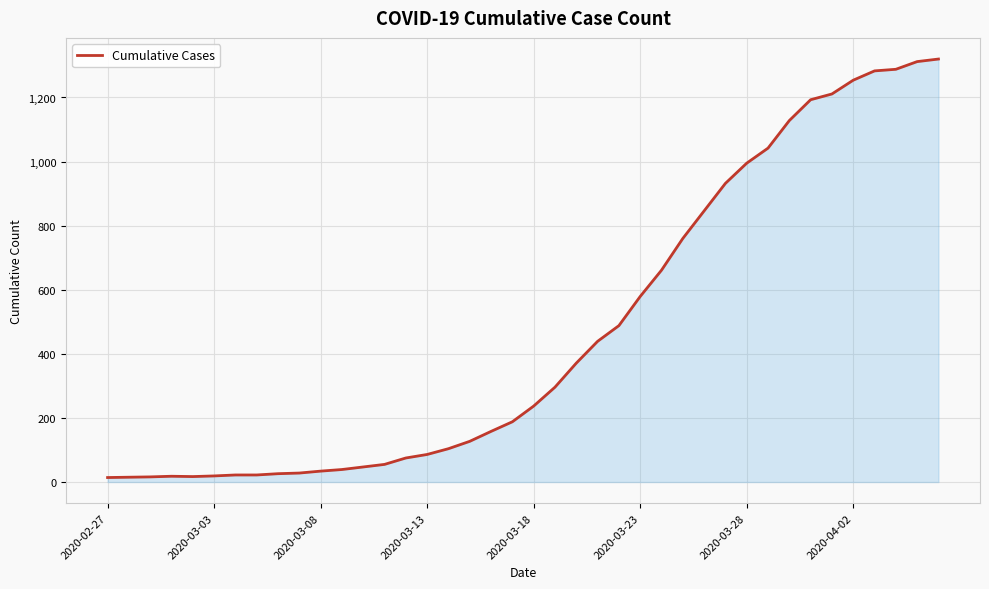

What is the greatest value displayed?

1320